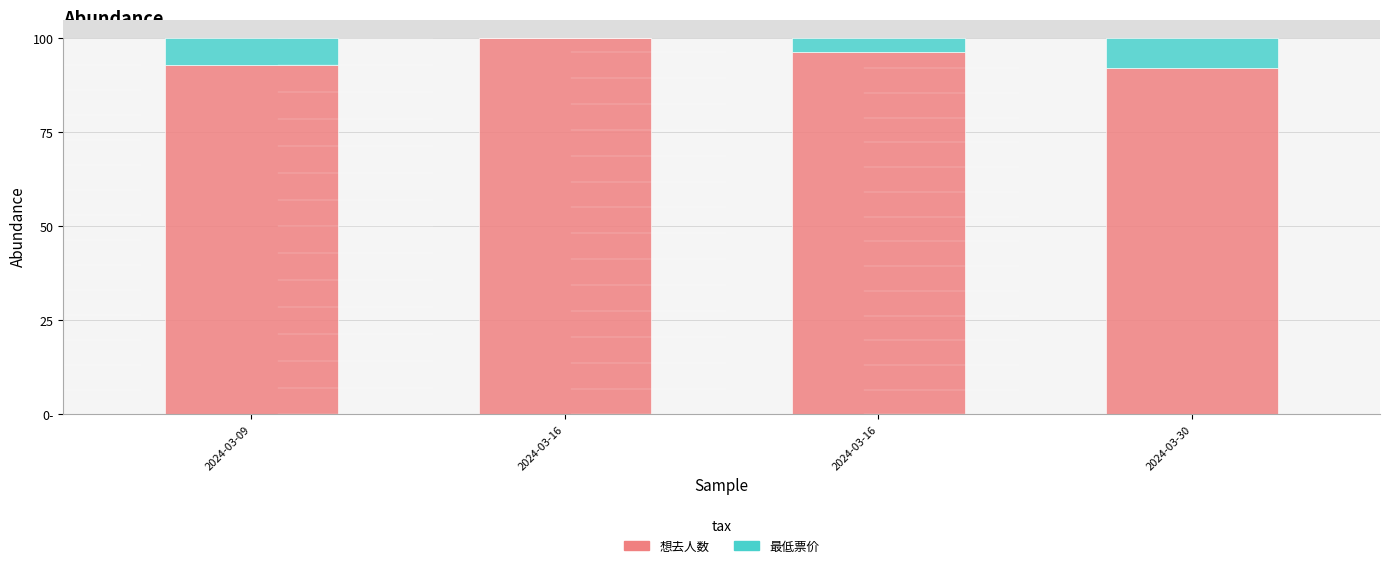

Are the bars grouped side by side (vs. stacked)?

No